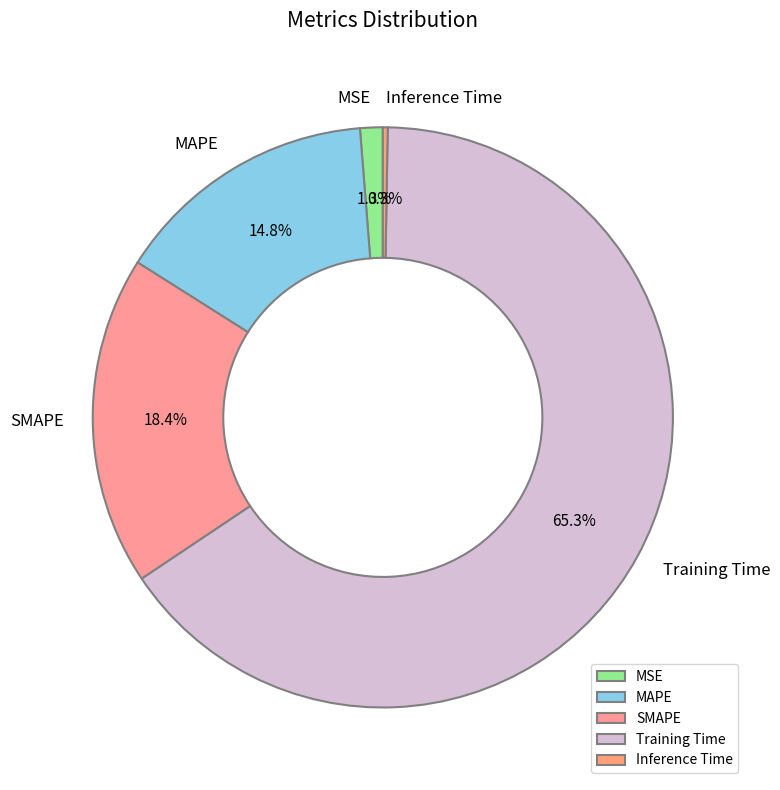

Which slice represents more than half of the pie?

Training Time